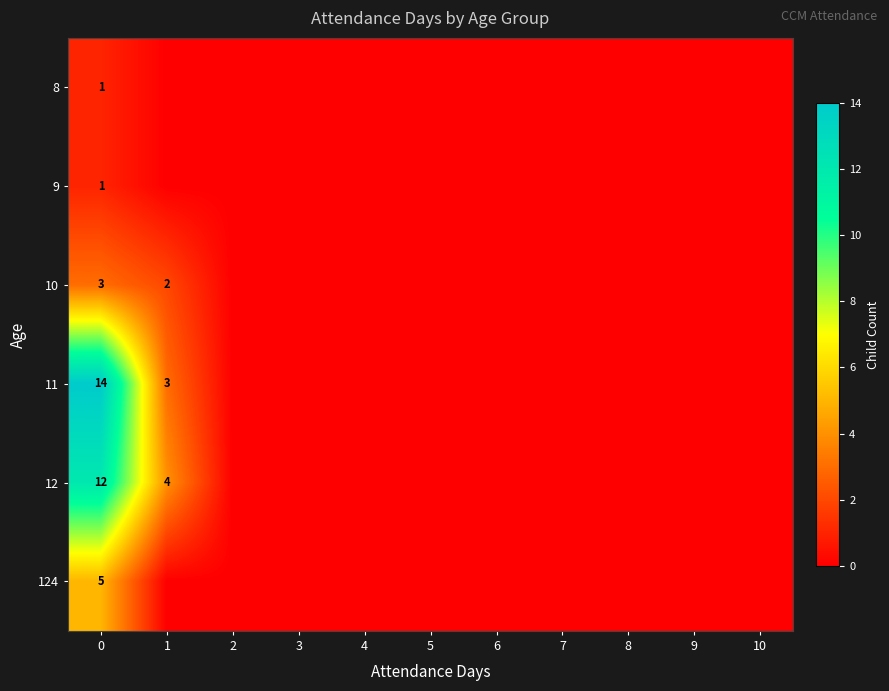

What is the spread (max minus min) of values at 0?

13